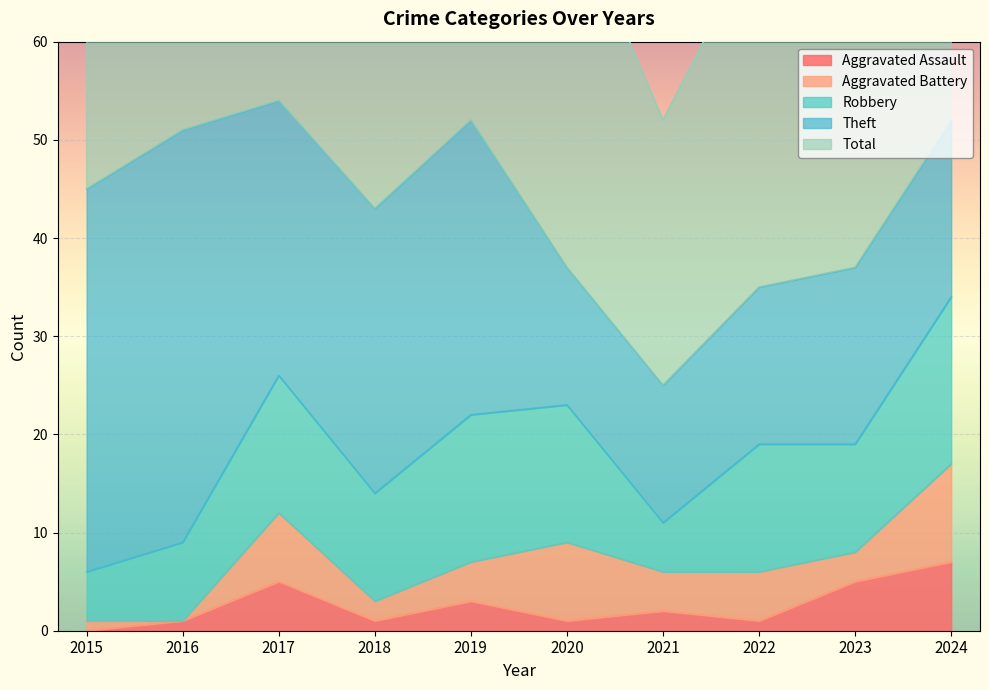

True or false: Robbery has more than 2 points higher than both neighbors.

True